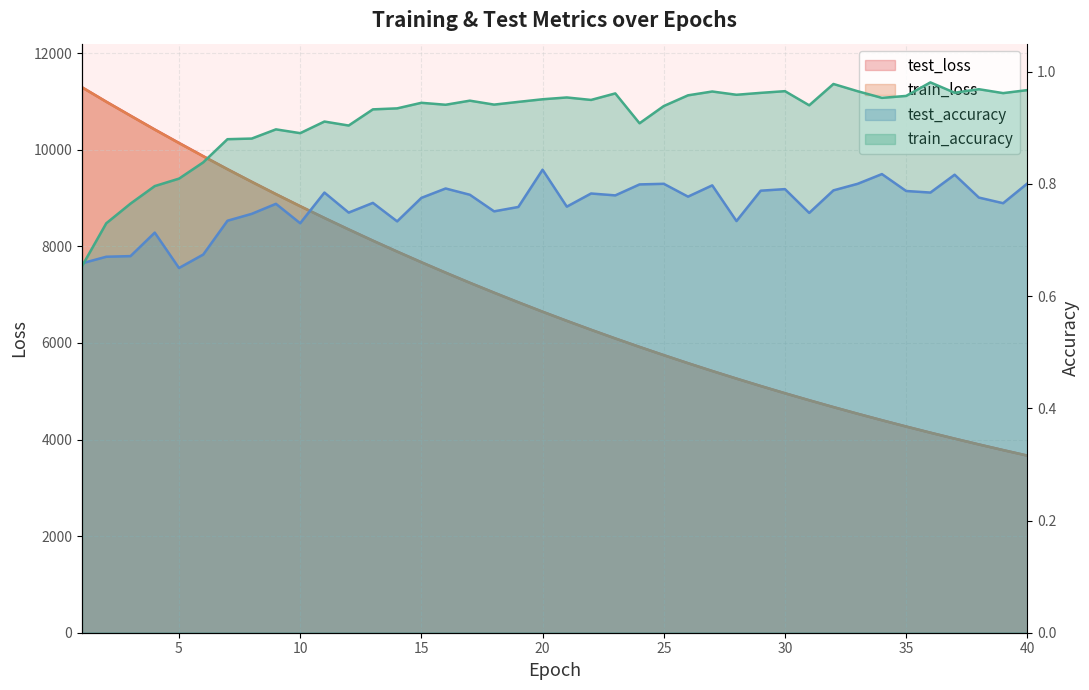

At how many categories does at least one series exceed 545?

40